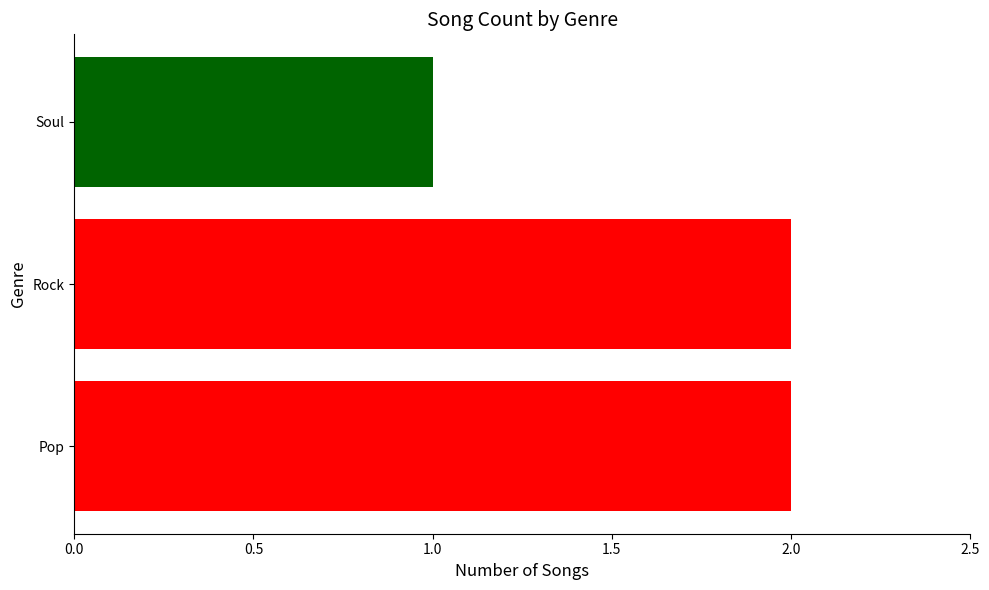

Does the chart contain stacked bars?

No